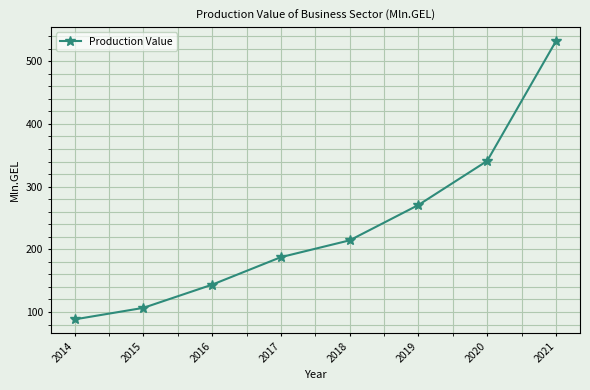

How many values are below 214?

4